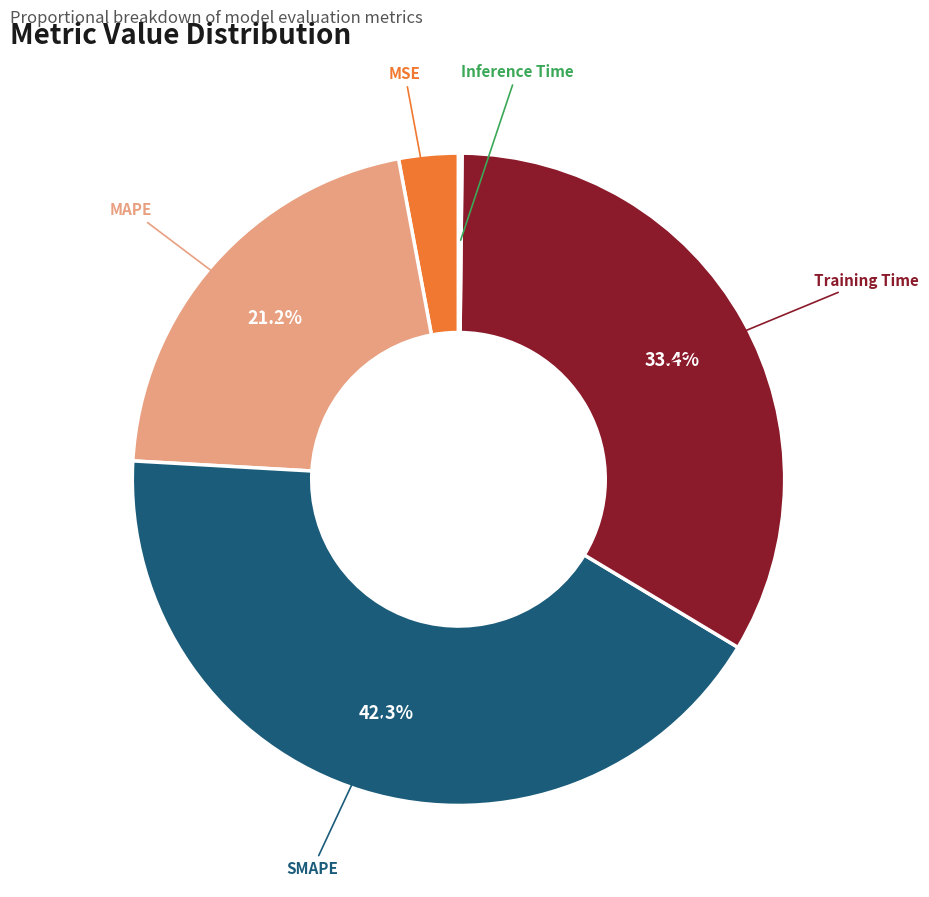

Between MSE and MAPE, which is larger?

MAPE